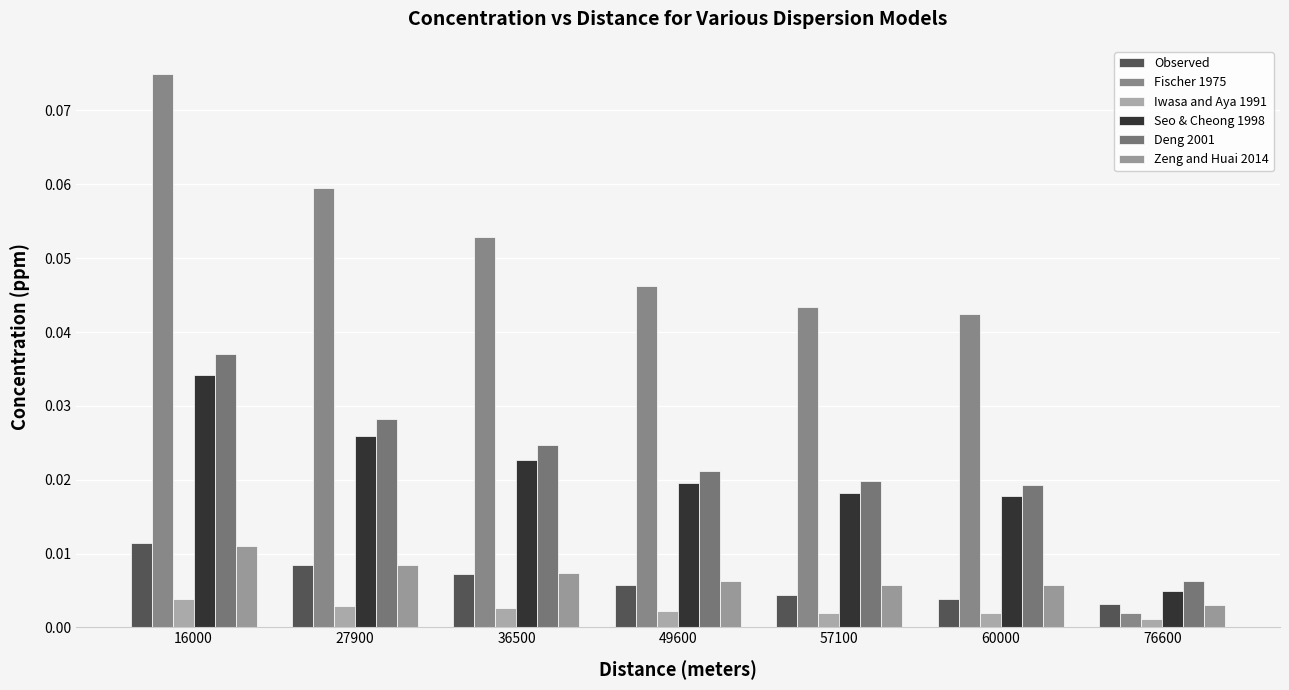

Count the Observed values in the range 0 to 1.

7